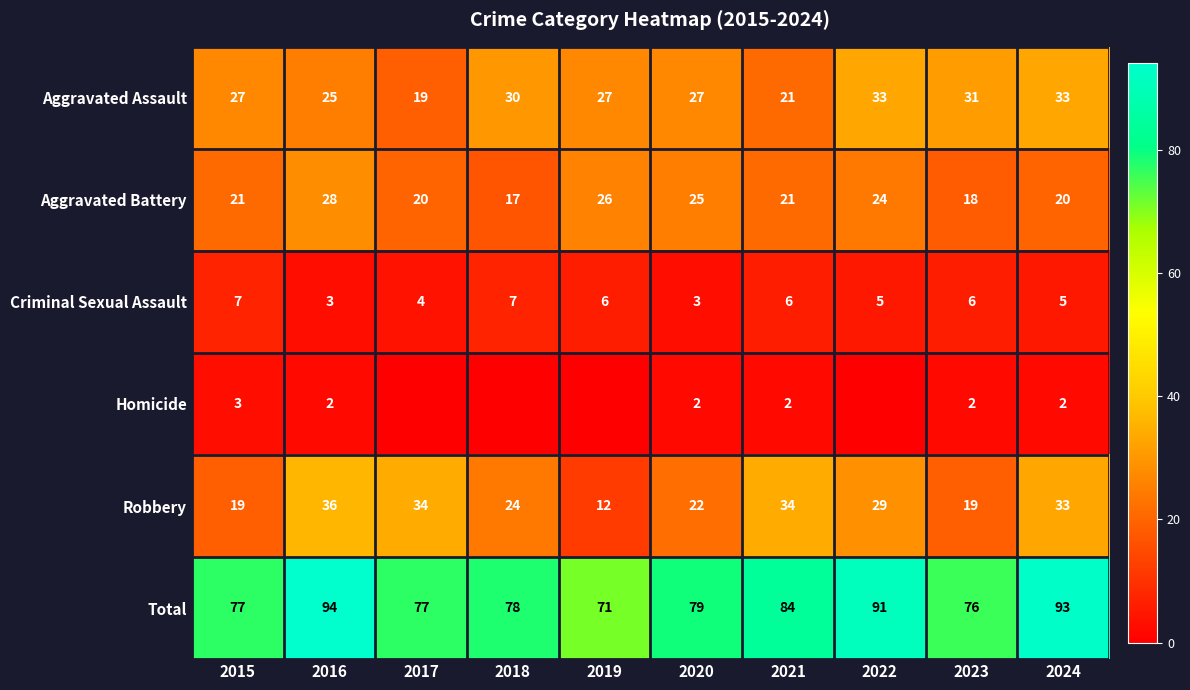

What is the maximum value for Aggravated Battery?

28